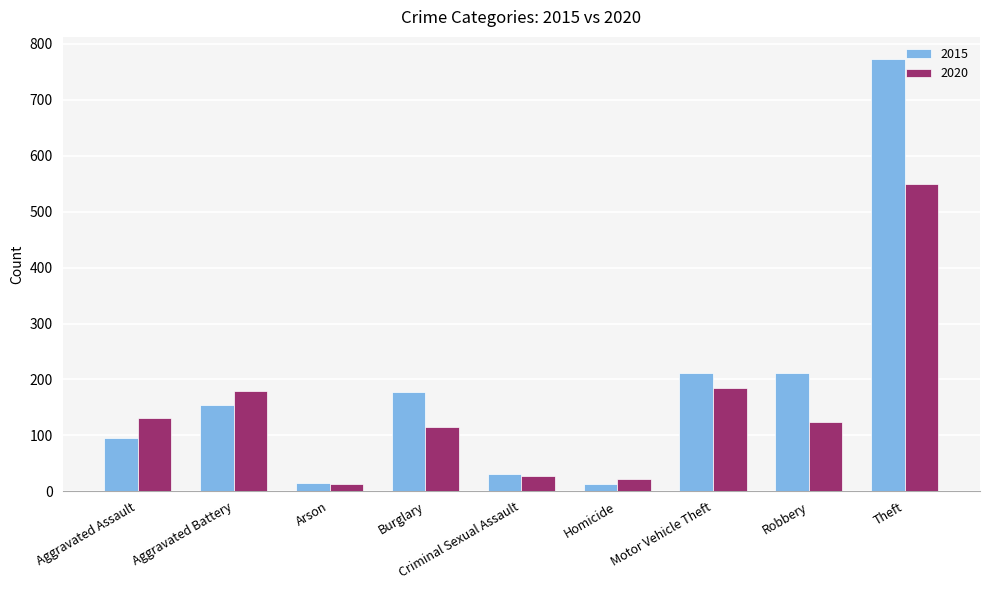

Is it true that 2020 equals 124 at Robbery?

True